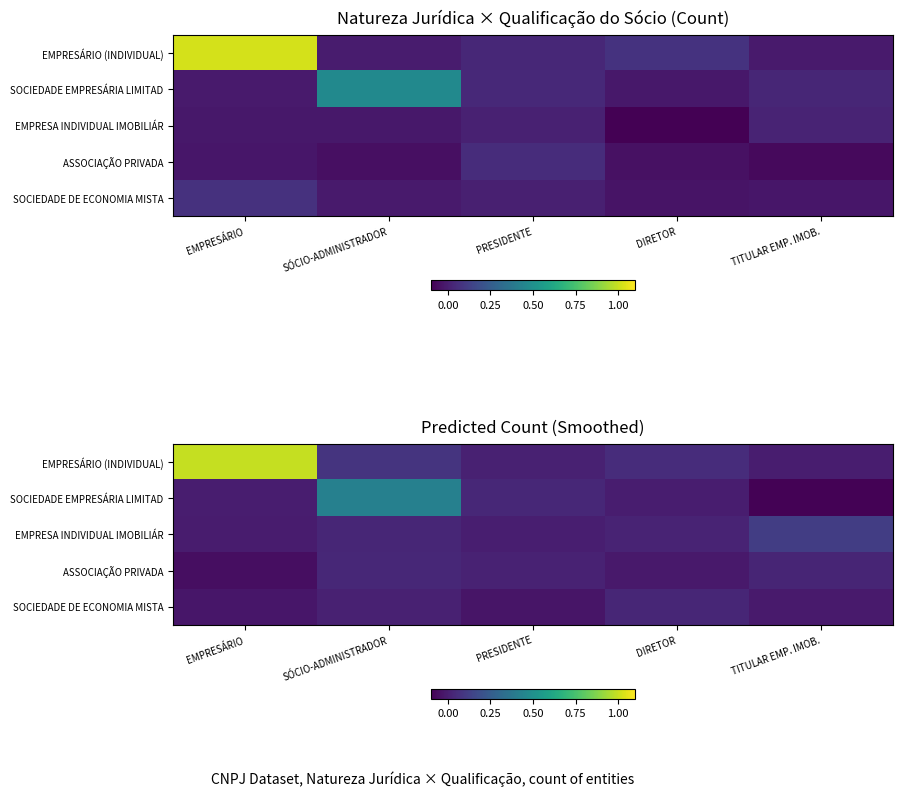

What is the sum of all EMPRESÁRIO (INDIVIDUAL) values?

1.1